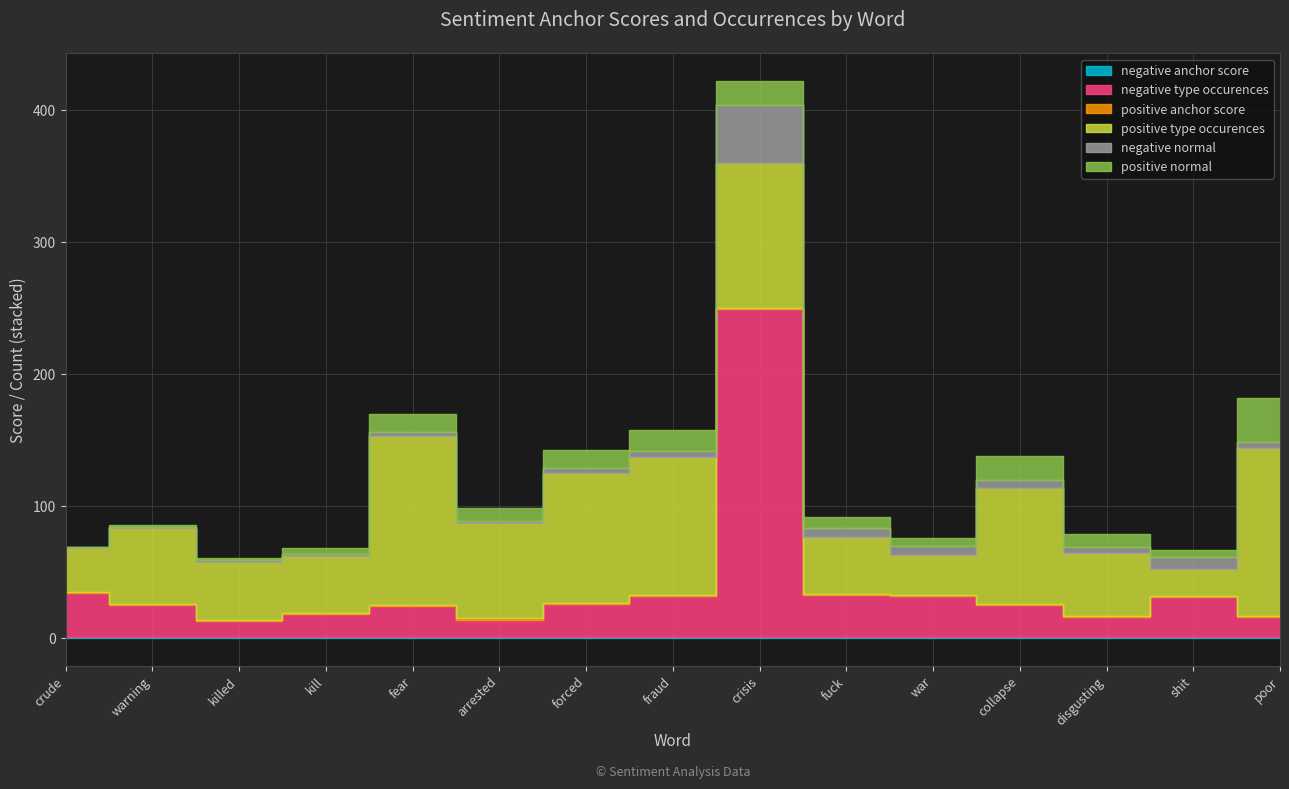

True or false: negative type occurences and positive anchor score cross at least once.

False